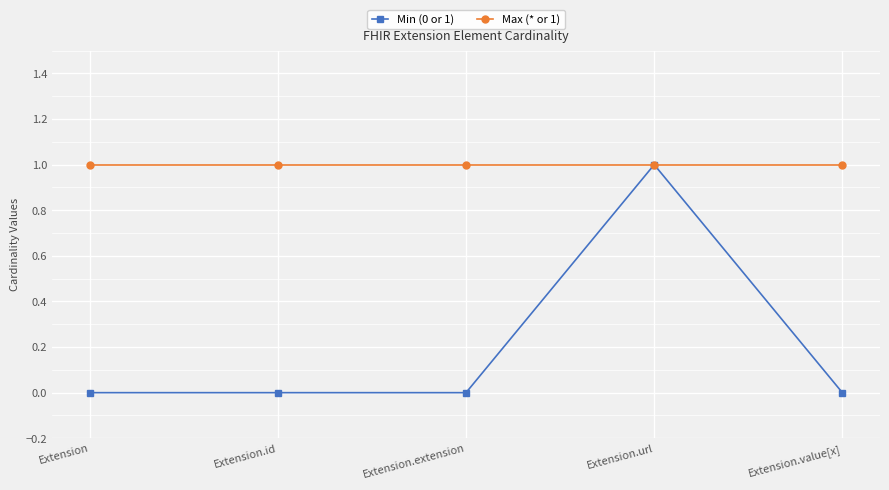

Rank the series by their average value, from lowest to highest.

Min (0 or 1), Max (* or 1)